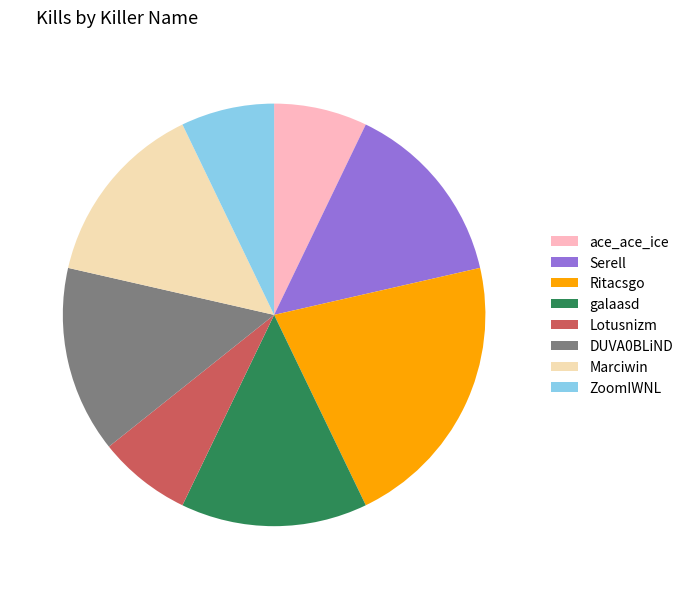

Does DUVA0BLiND account for over 50% of the chart?

No